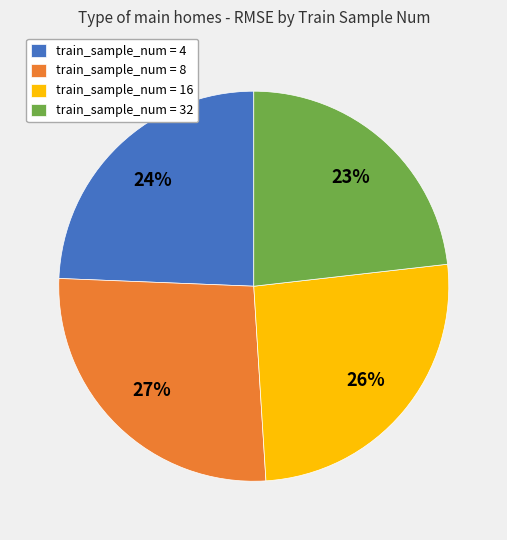

Rank the categories by value from lowest to highest.

train_sample_num = 32, train_sample_num = 4, train_sample_num = 16, train_sample_num = 8